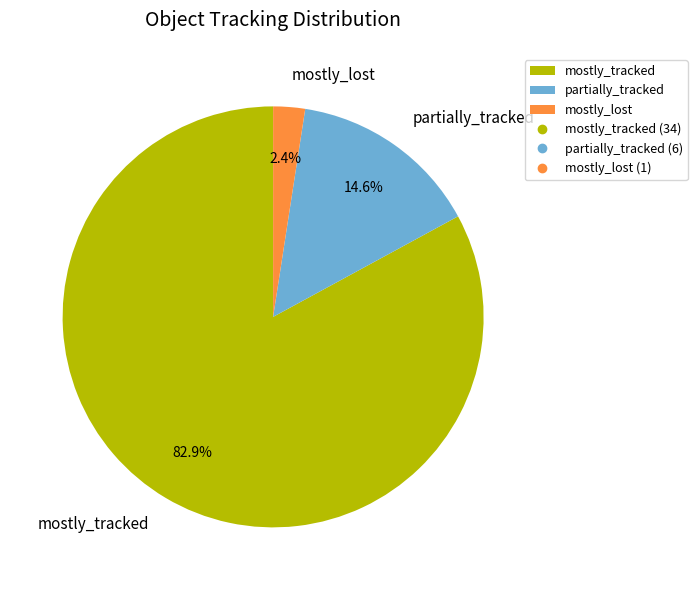

Between mostly_lost and mostly_tracked, which is larger?

mostly_tracked